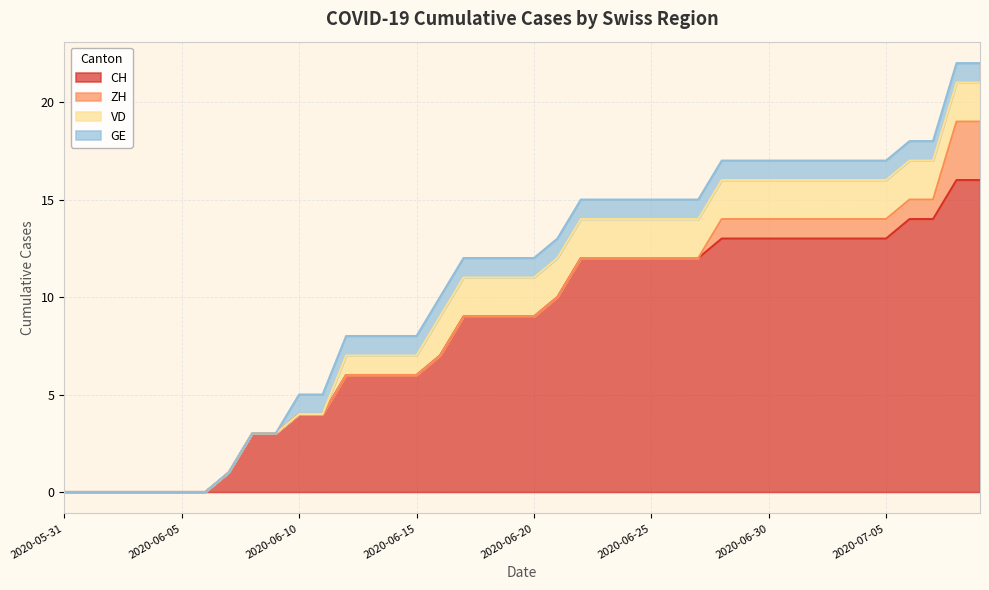

At which category is the sum across all series the highest?

2020-07-08